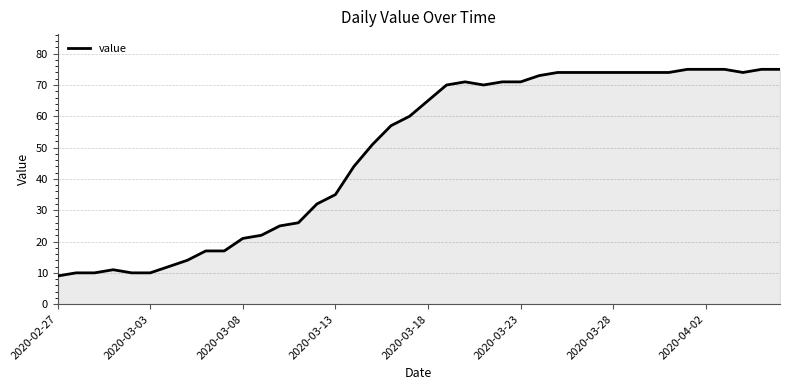

What is the difference between the maximum and minimum values?

66